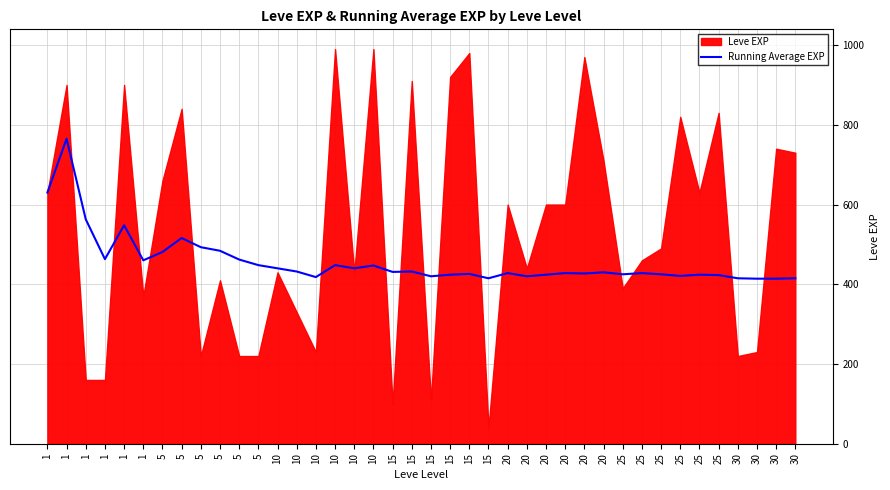

Between 15 and 1, which is larger?

1